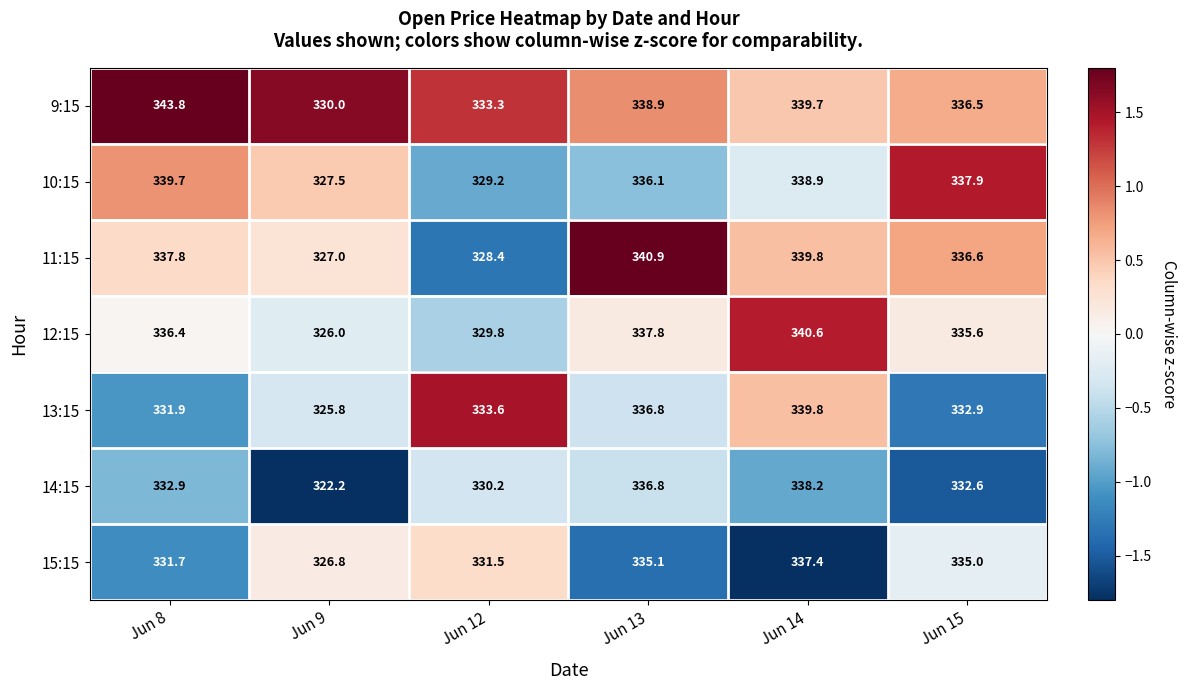

Count the number of data series in this chart.

7